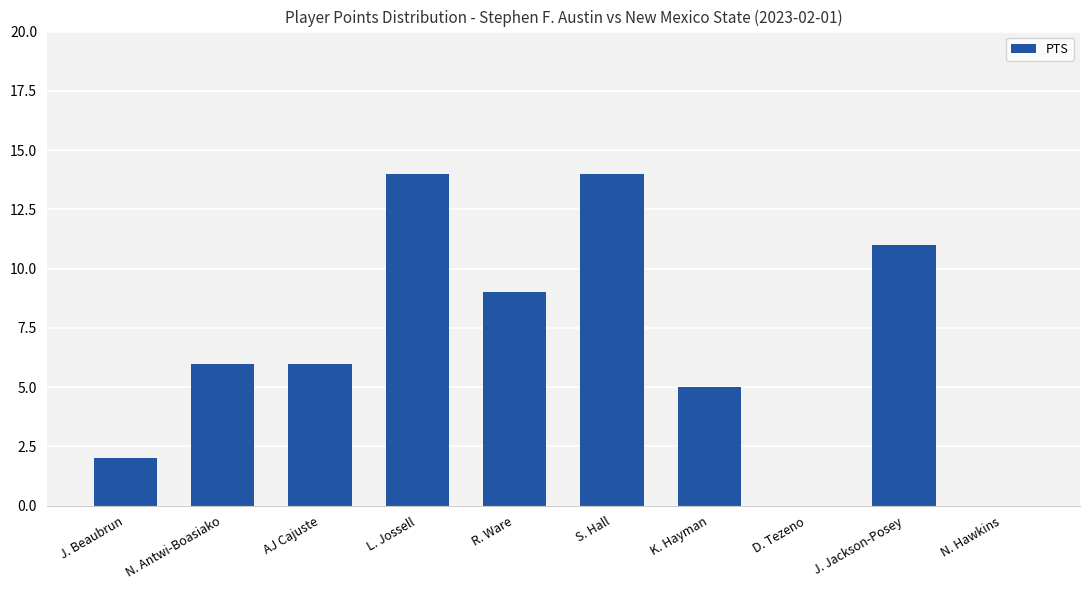

Approximately how many times larger is the value at S. Hall compared to J. Jackson-Posey?

1.3